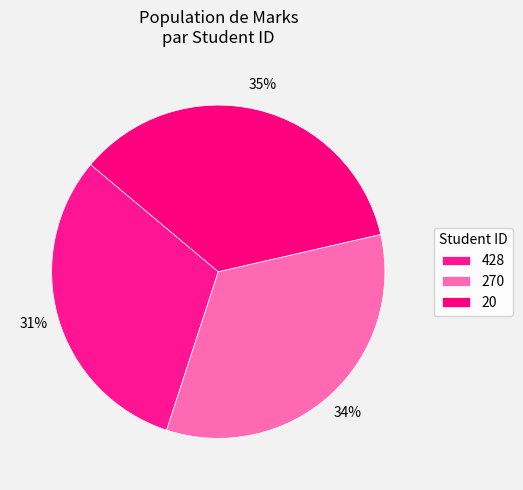

Which has a higher value, 270 or 428?

270